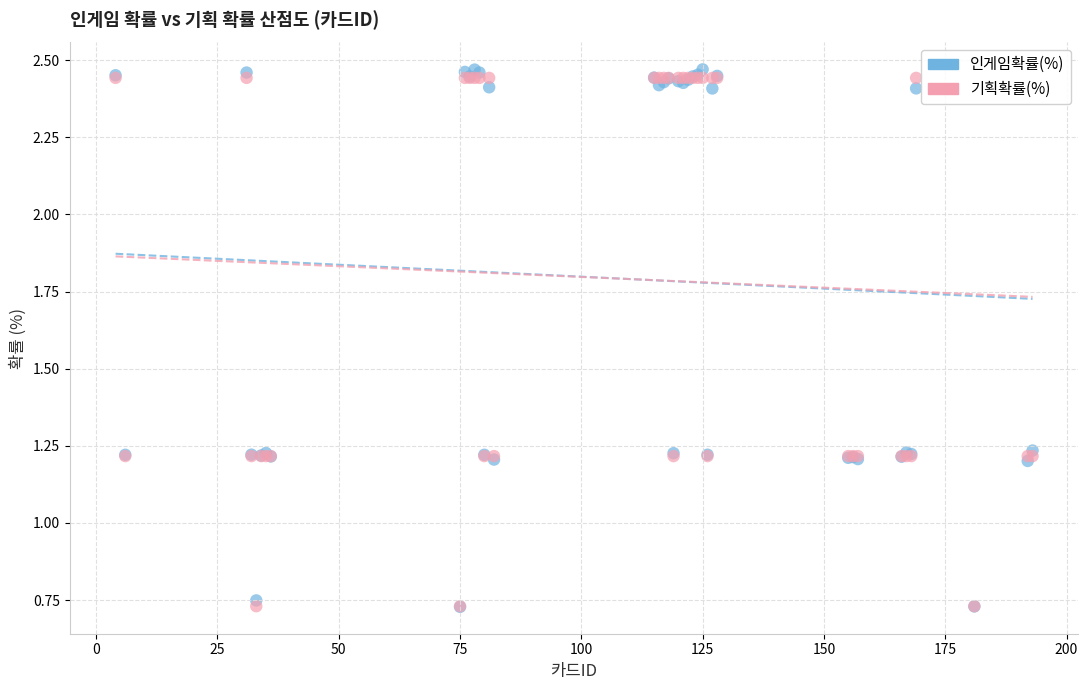

What are all the series names shown in the legend?

인게임확률(%), 기획확률(%)